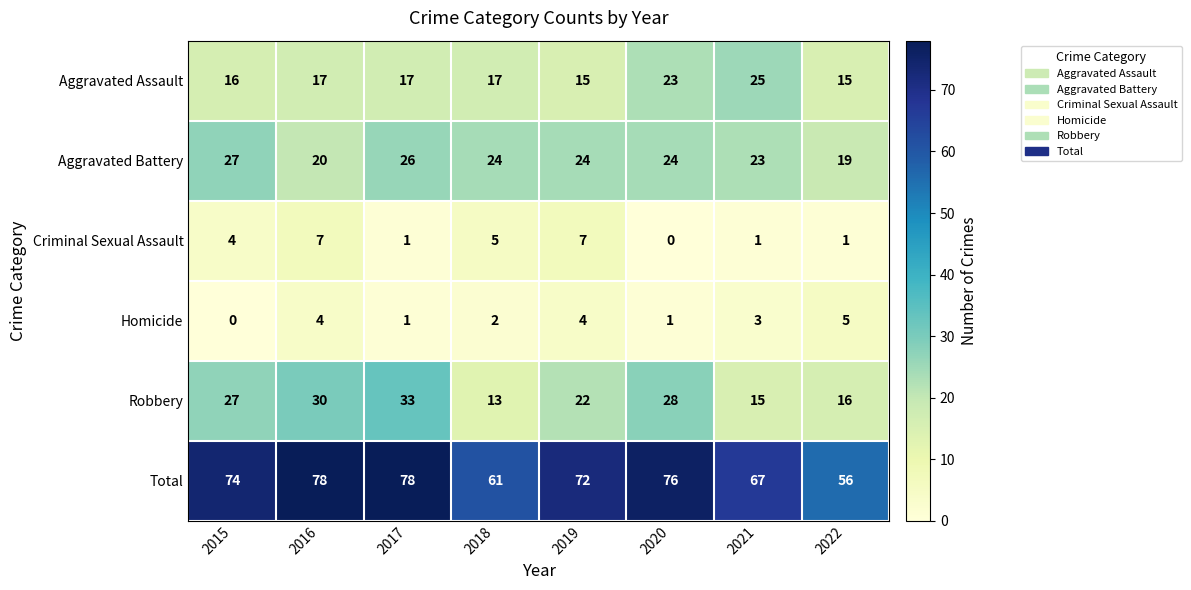

At how many categories does at least one series exceed 13?

8